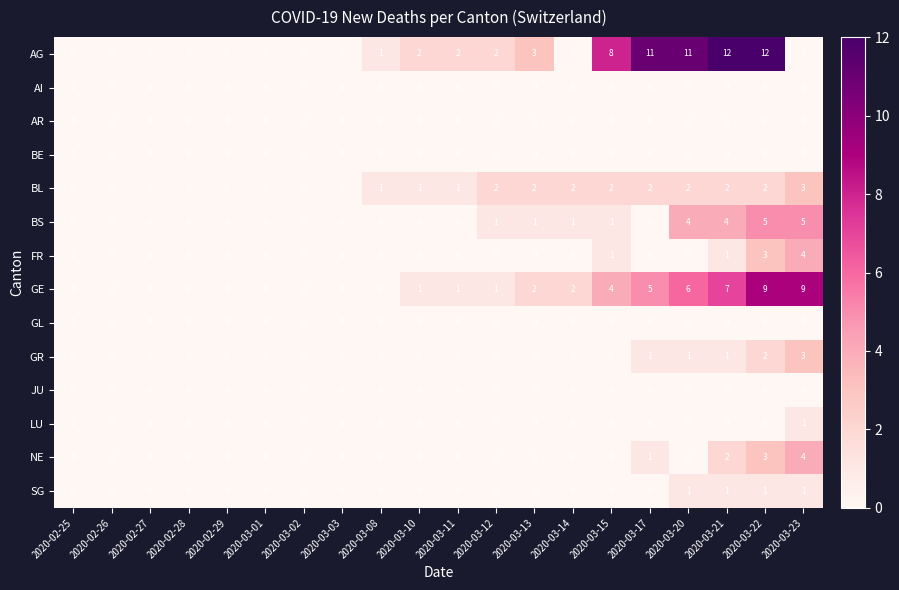

Which series changed the most between 2020-03-03 and 2020-03-13?

AG